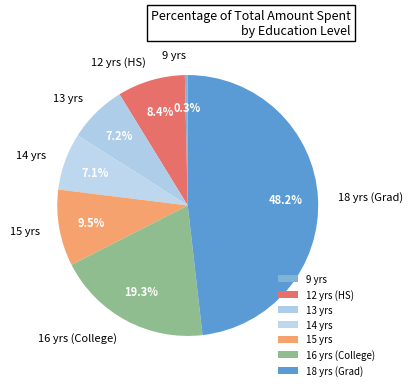

What portion of the pie excludes 18 yrs (Grad)?

51.8%